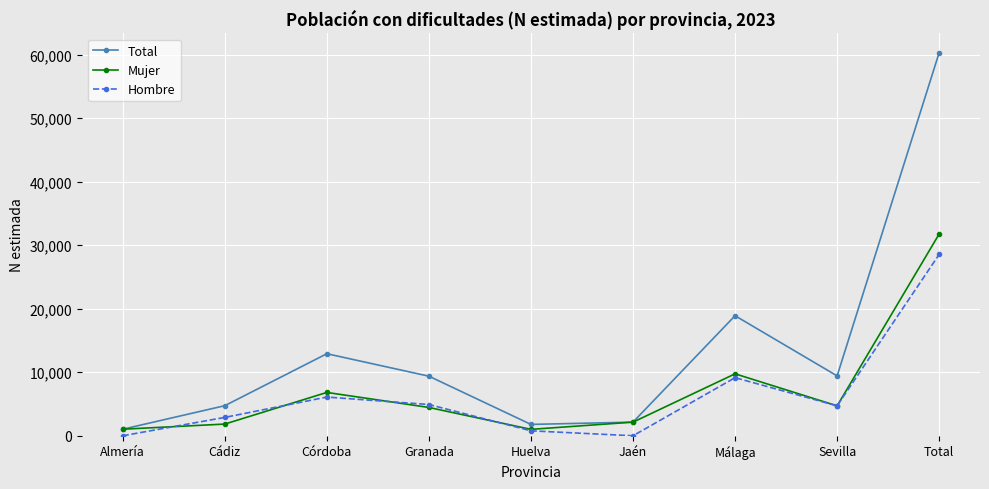

At Málaga, list the series in order from smallest to largest.

Hombre, Mujer, Total